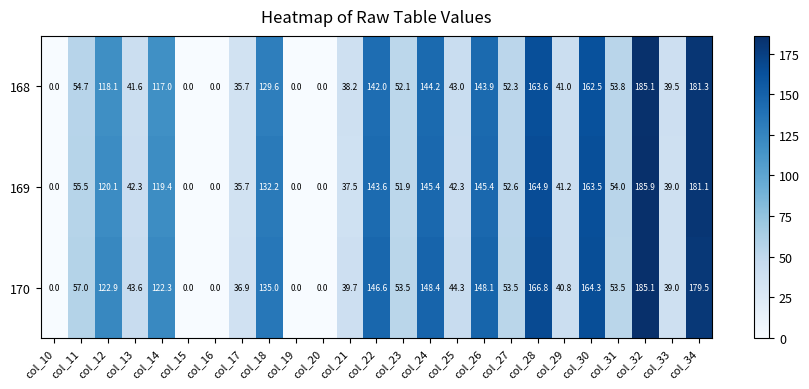

At how many categories does at least one series exceed 13?

20